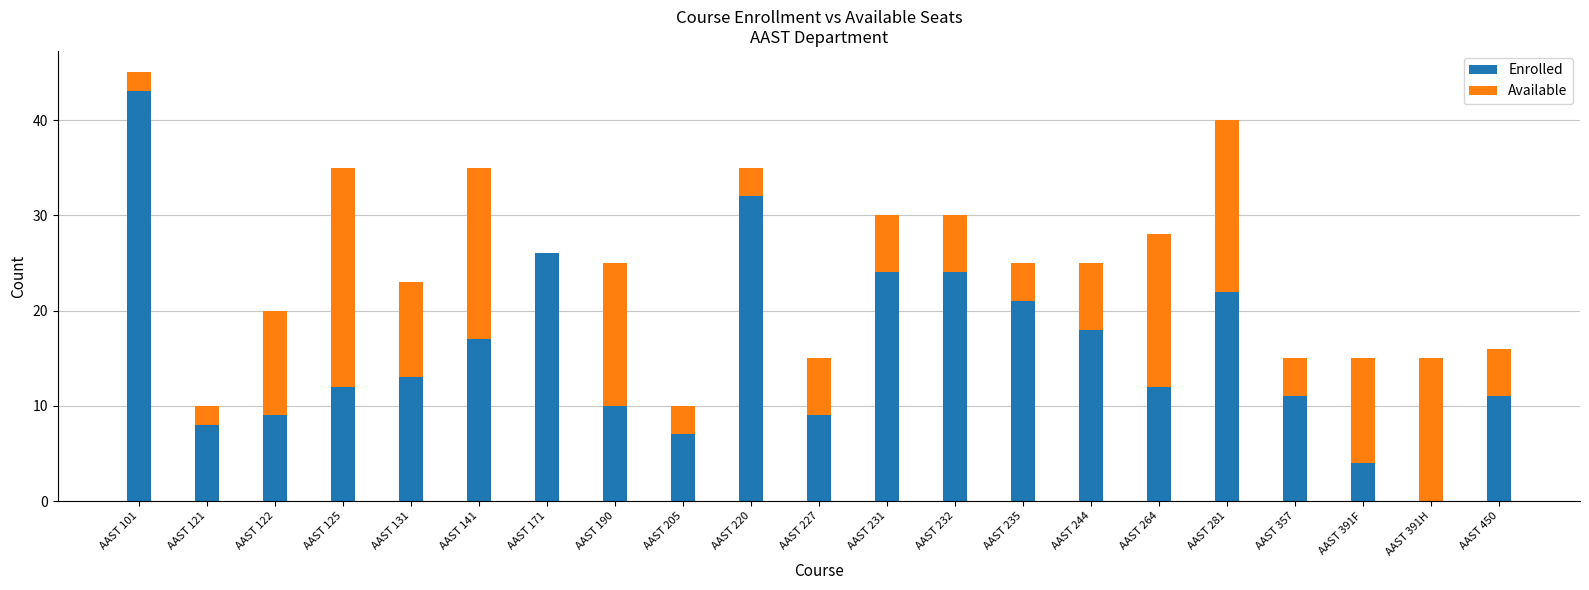

Count the number of data series in this chart.

2